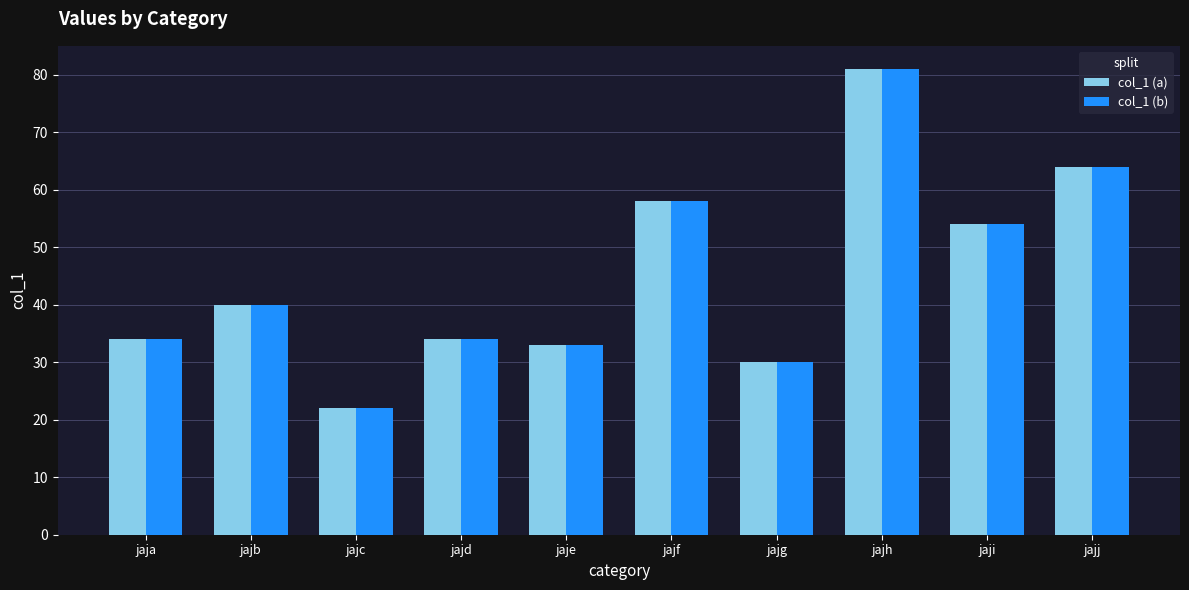

Reading left to right, extract all data points from this chart.

col_1 (a): jaja=34	jajb=40	jajc=22	jajd=34	jaje=33	jajf=58	jajg=30	jajh=81	jaji=54	jajj=64
col_1 (b): jaja=34	jajb=40	jajc=22	jajd=34	jaje=33	jajf=58	jajg=30	jajh=81	jaji=54	jajj=64